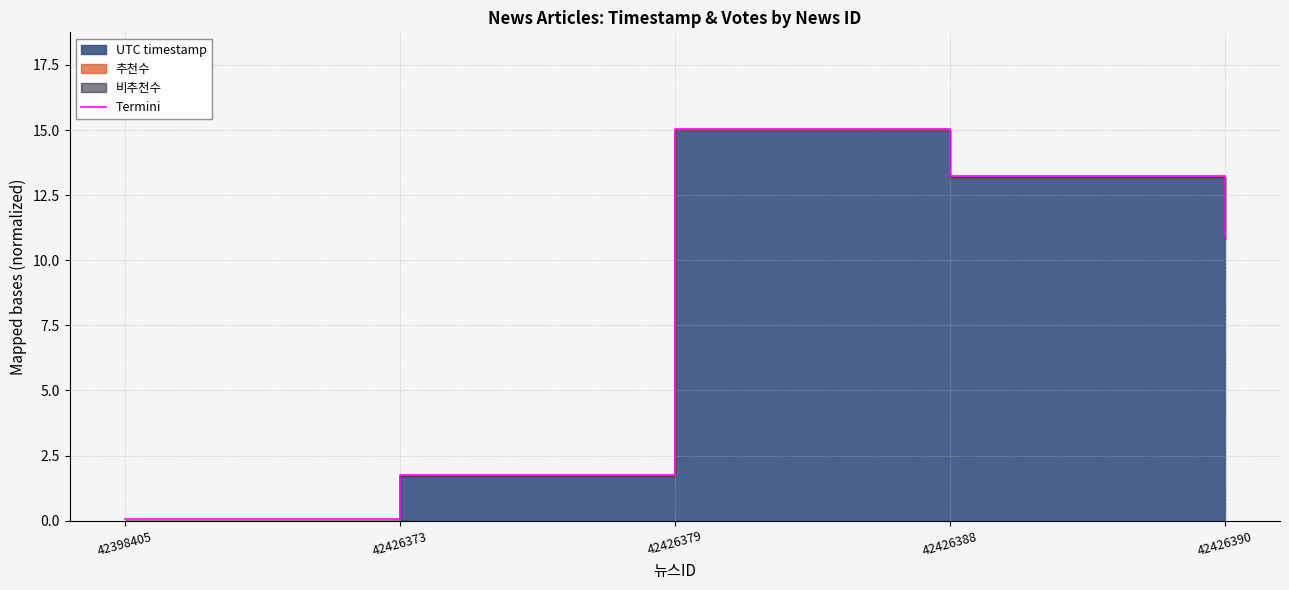

Approximately how many times larger is the value at 42426373 compared to 42426388?

0.1